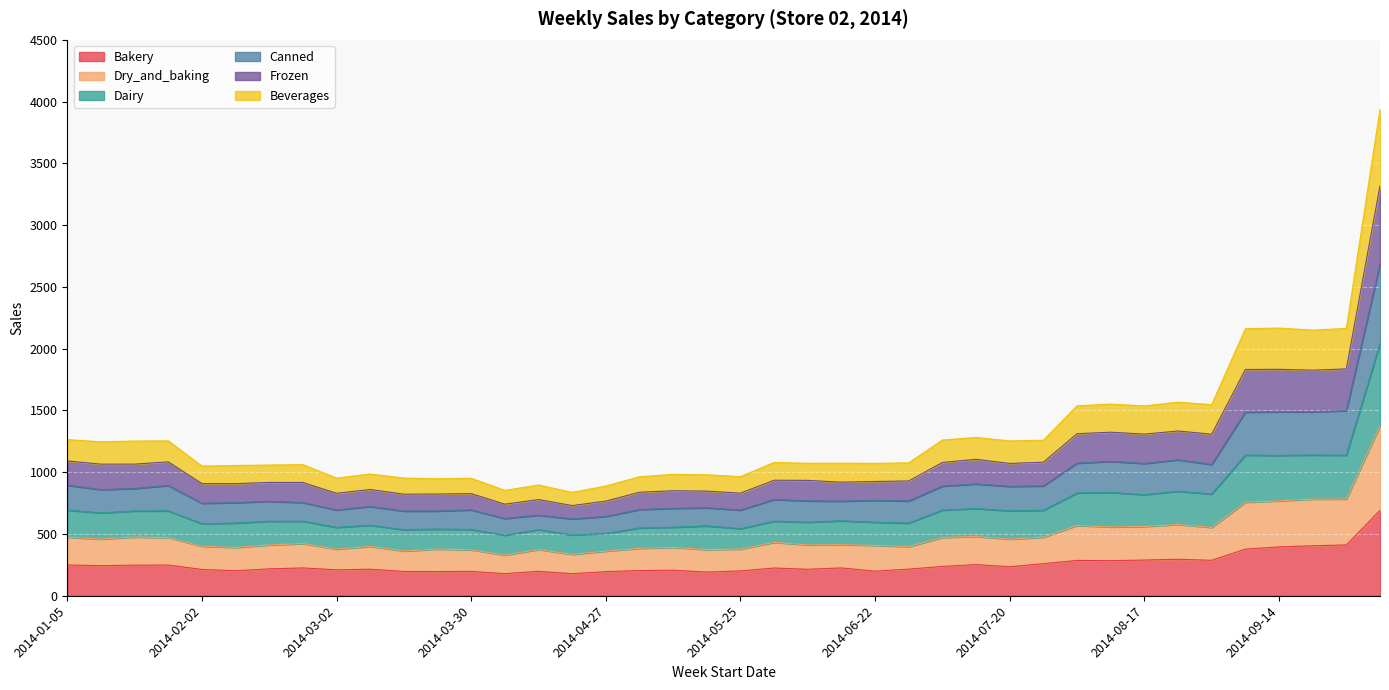

True or false: Beverages and Frozen cross at least once.

False